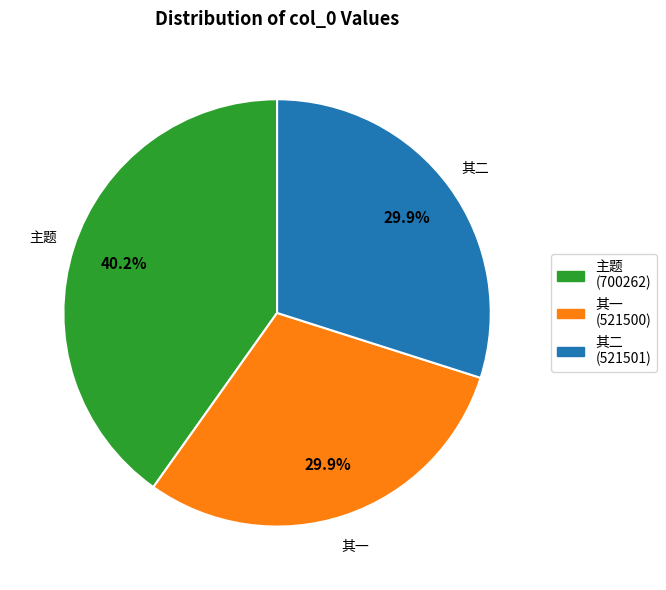

Is there any slice that represents more than half of the pie?

No